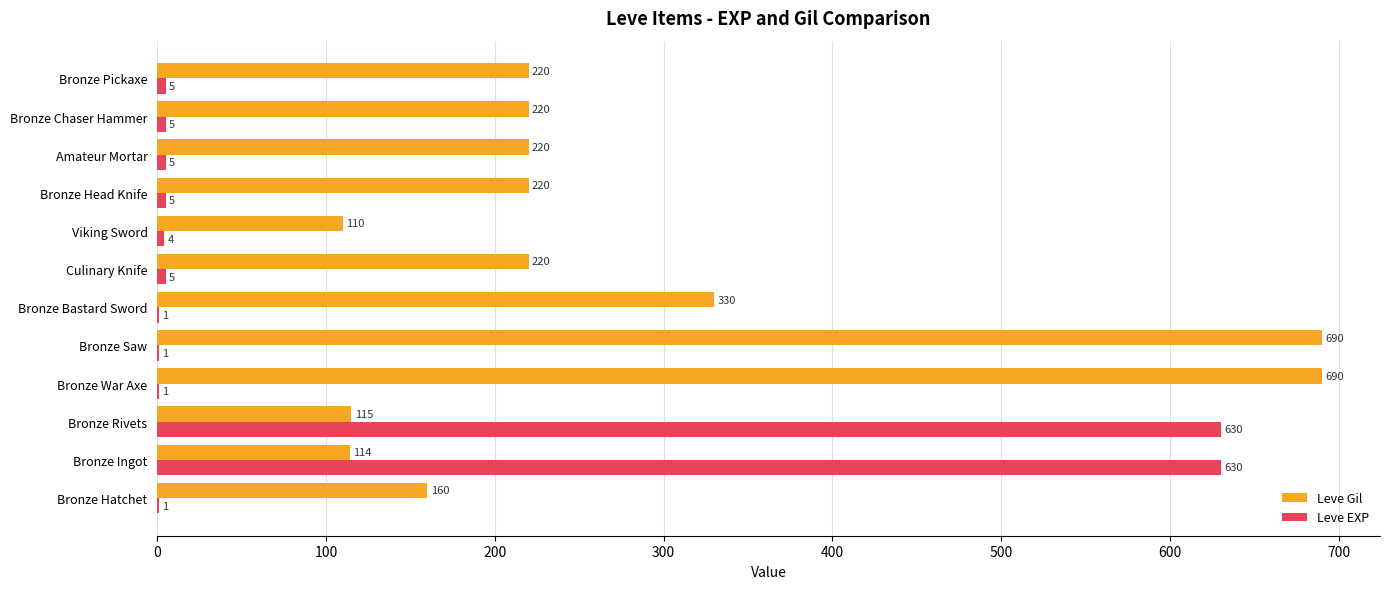

What is the total value across all series at Culinary Knife?

225